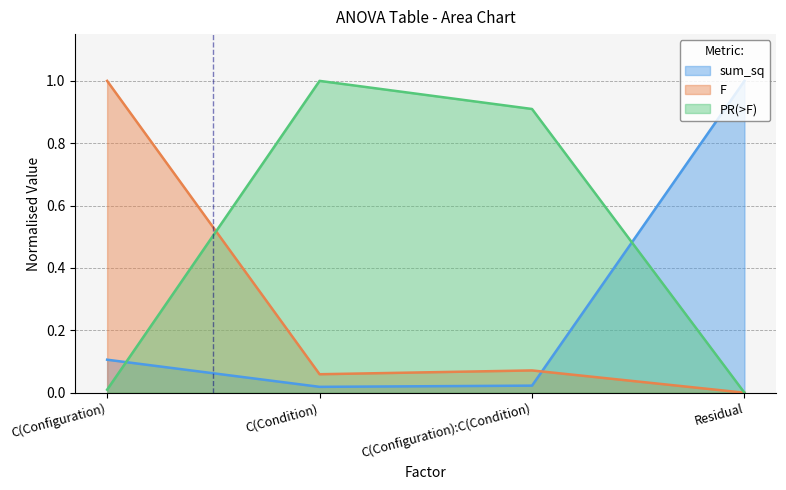

Reading left to right, extract all data points from this chart.

sum_sq: 0.1	0.0	0.0	1.0
F: 1.0	0.1	0.1	0.0
PR(>F): 0.0	1.0	0.9	0.0